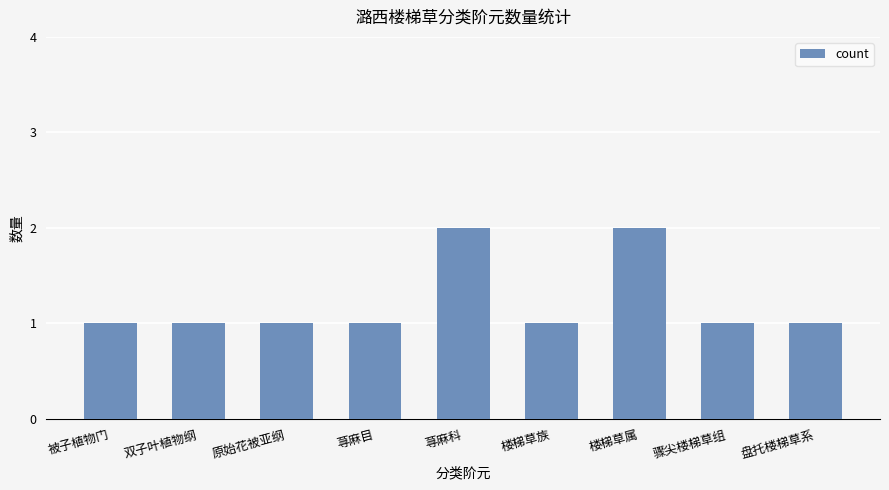

Reading left to right, transcribe all the data shown in this chart.

被子植物门=1	双子叶植物纲=1	原始花被亚纲=1	荨麻目=1	荨麻科=2	楼梯草族=1	楼梯草属=2	骤尖楼梯草组=1	盘托楼梯草系=1